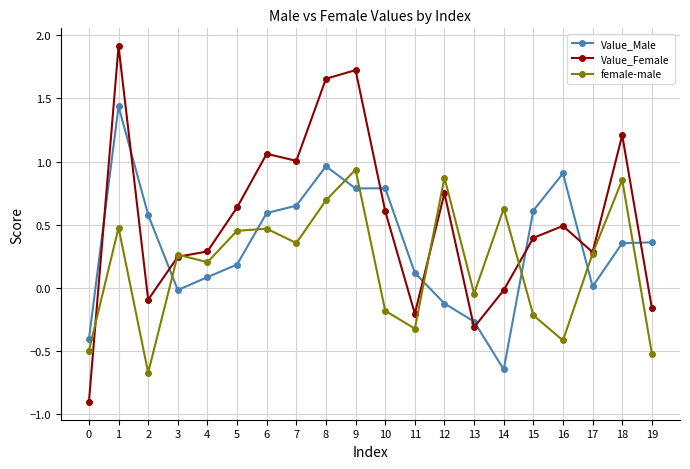

Count the number of categories in the chart.

20